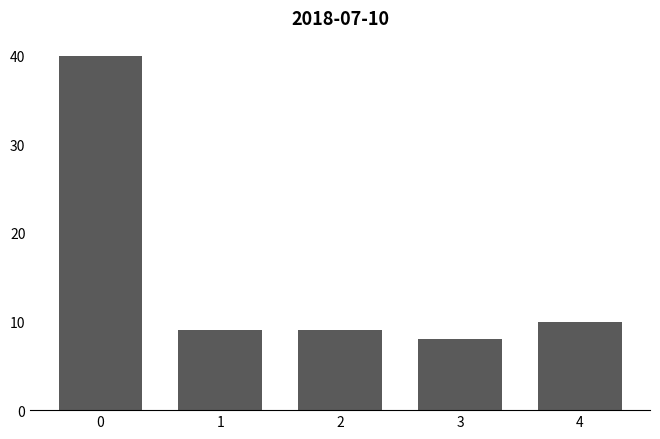

The value at 2 is 9. True or false?

True